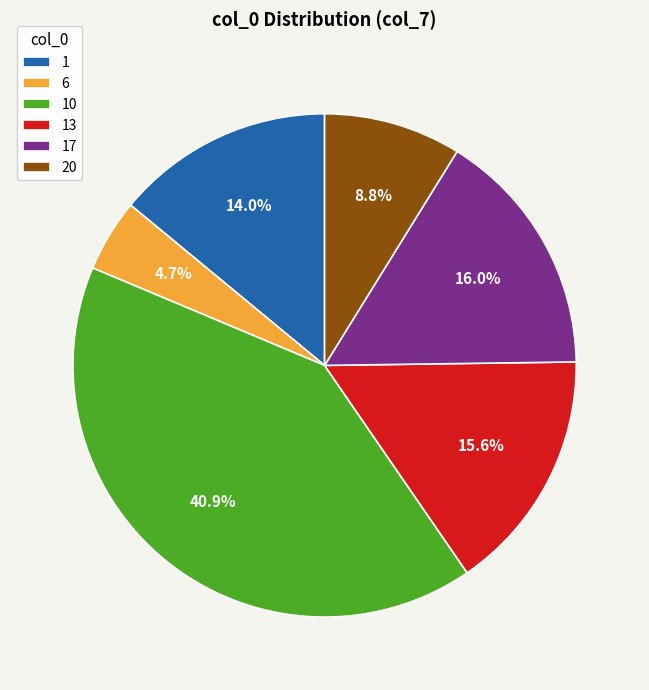

Is there a majority slice in this chart?

No